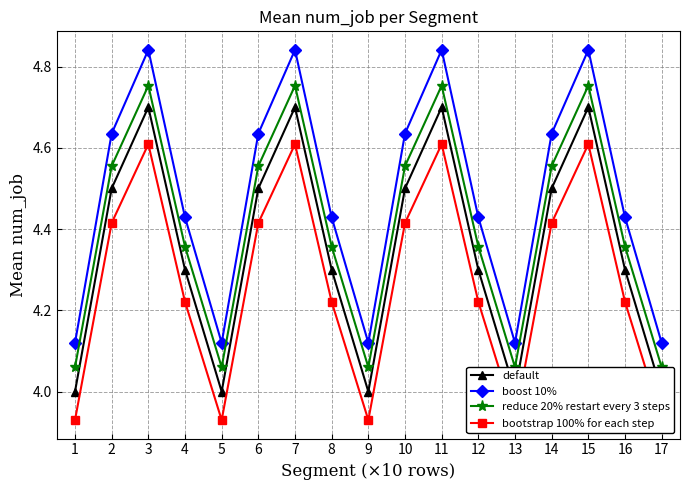

At which label is reduce 20% restart every 3 steps closest to 4?

1